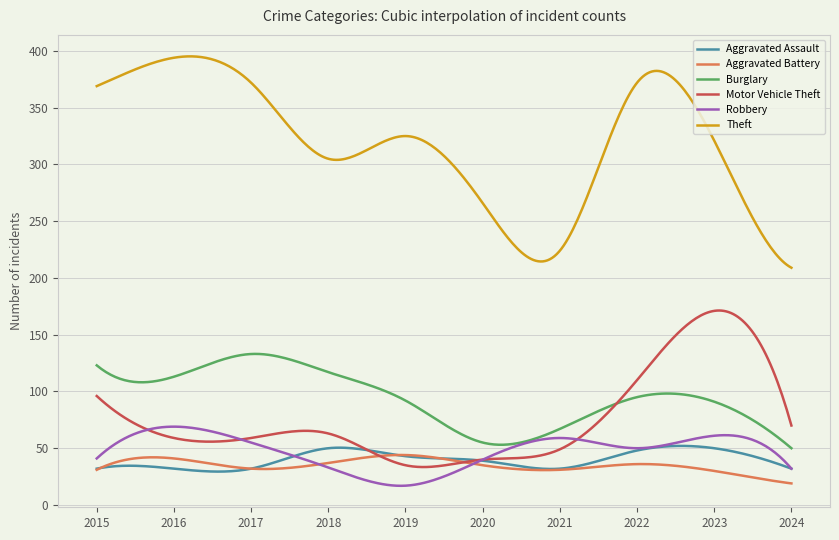

True or false: Theft and Burglary cross at least once.

False